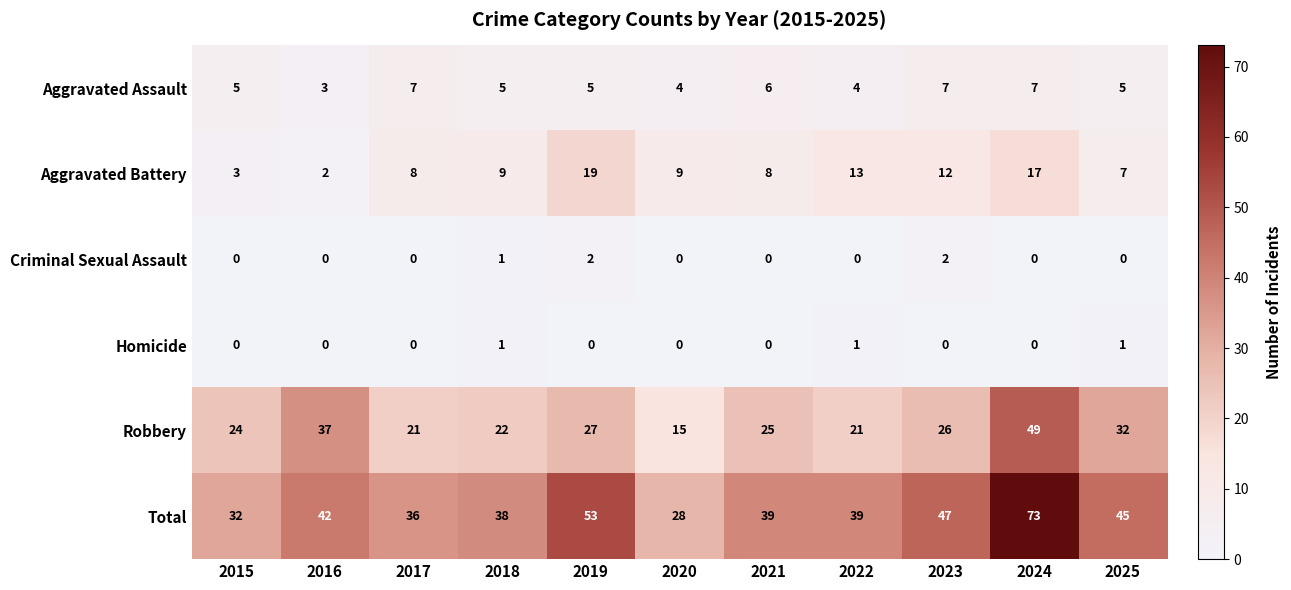

Which series has the largest range (max minus min)?

Total